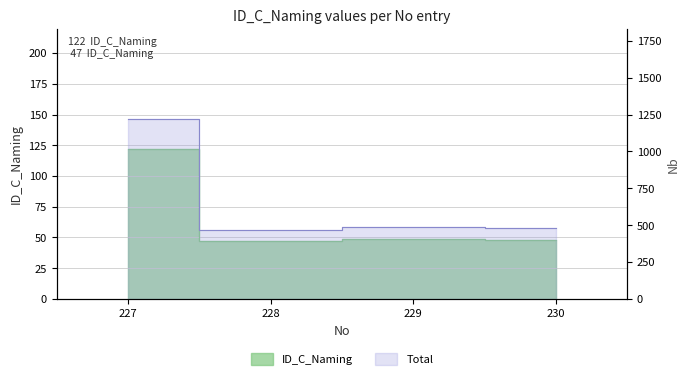

What is the average value?

66